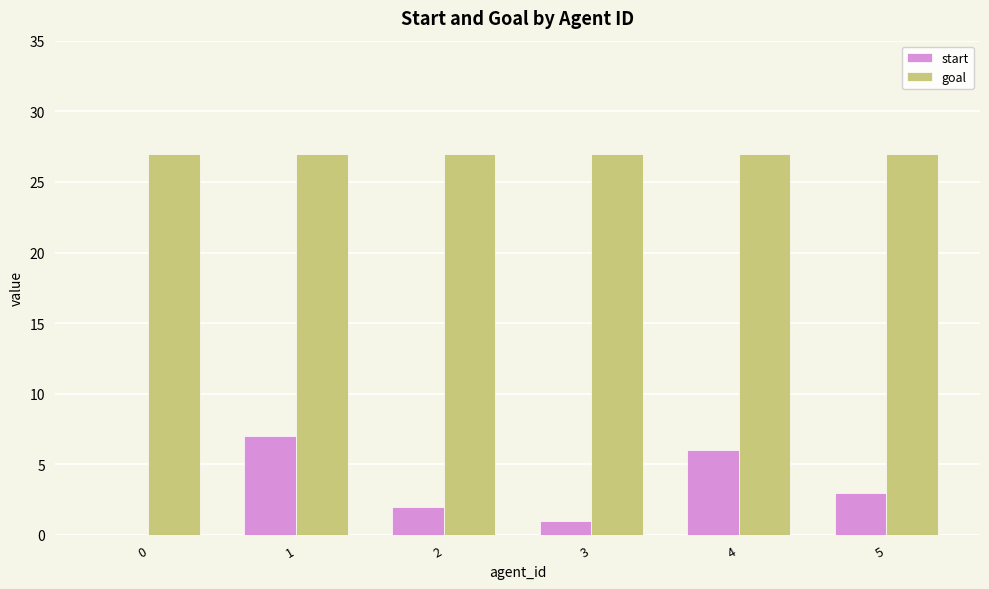

Reading left to right, extract all data points from this chart.

start: 0=0	1=7	2=2	3=1	4=6	5=3
goal: 0=27	1=27	2=27	3=27	4=27	5=27